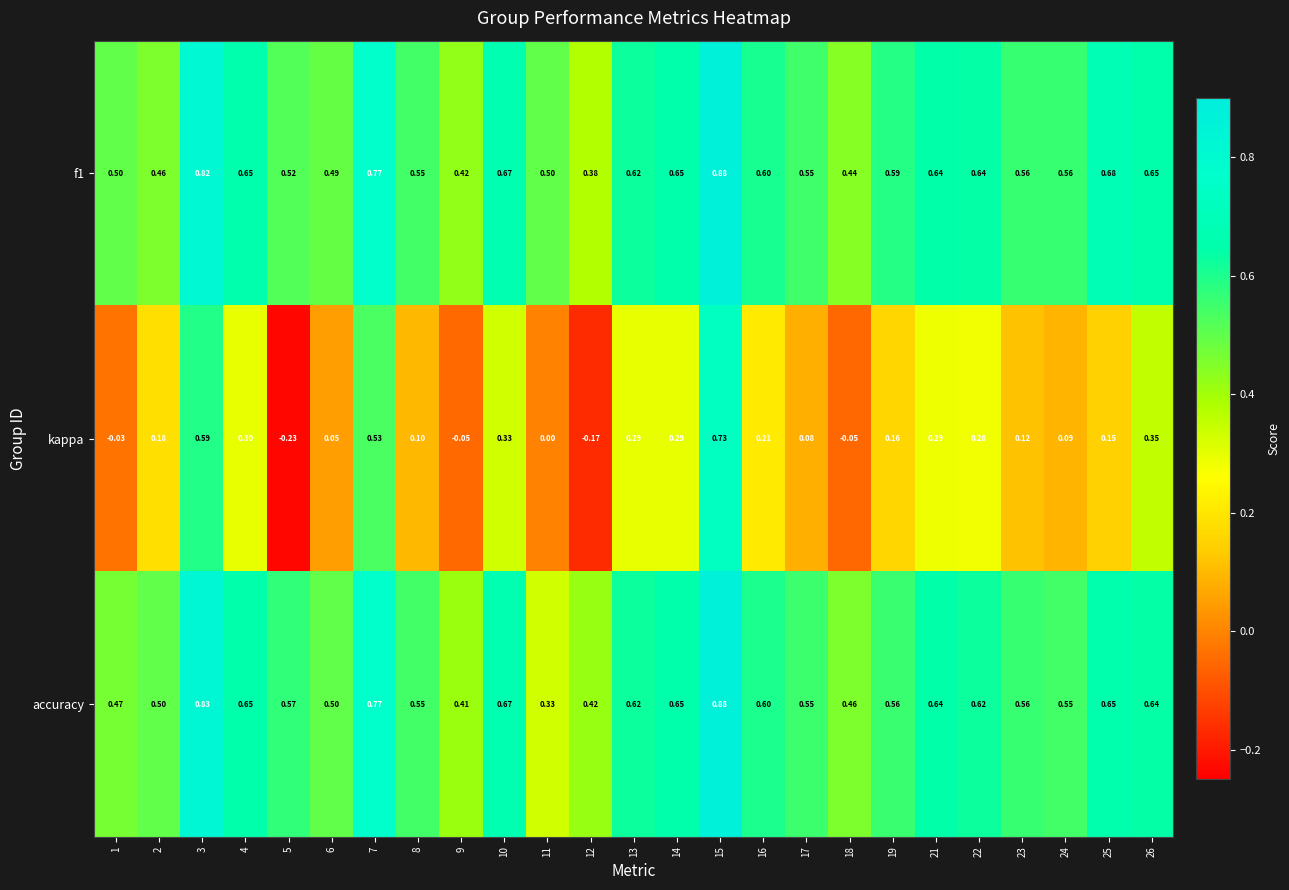

Count the number of data series in this chart.

3